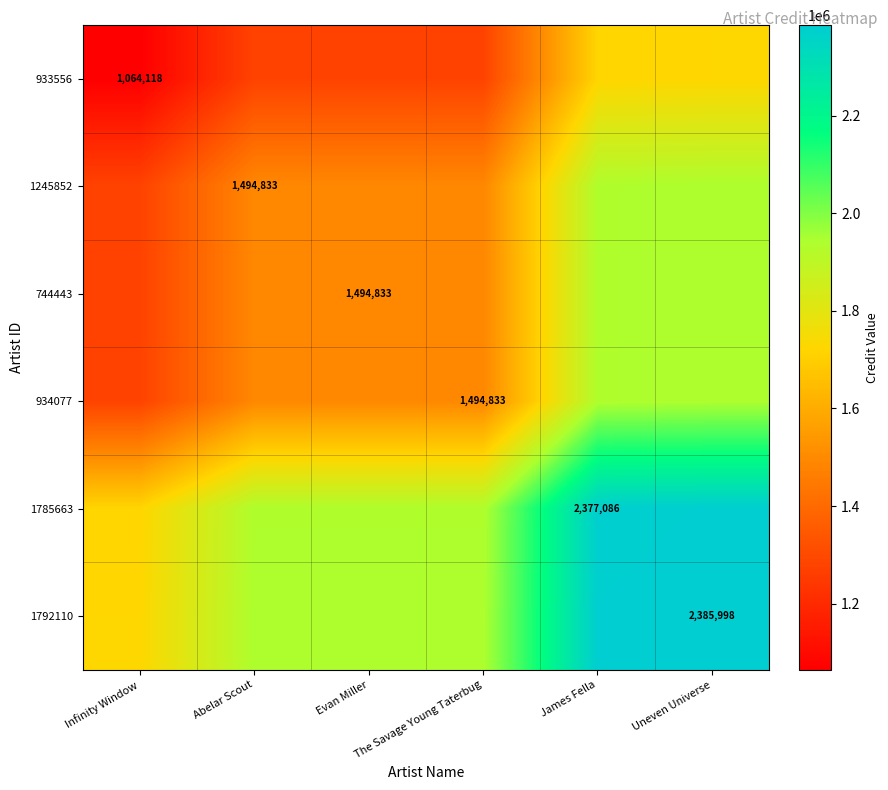

The 1245852 series shows 2175218.8 at Abelar Scout. True or false?

False